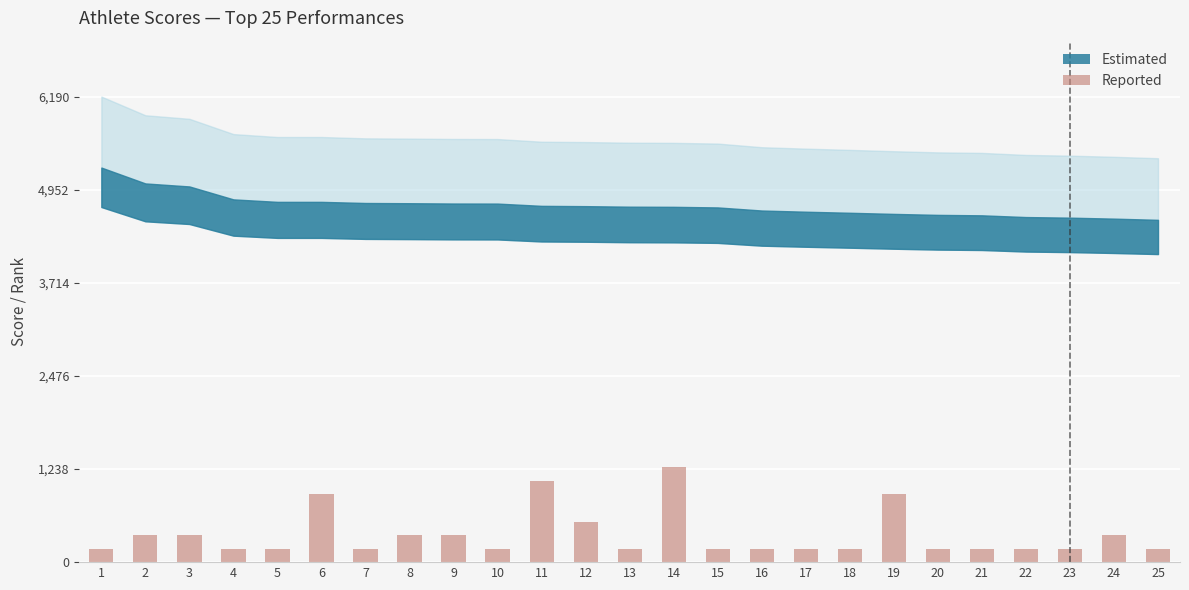

Approximately how many times larger is the value at 22 compared to 18?

1.0